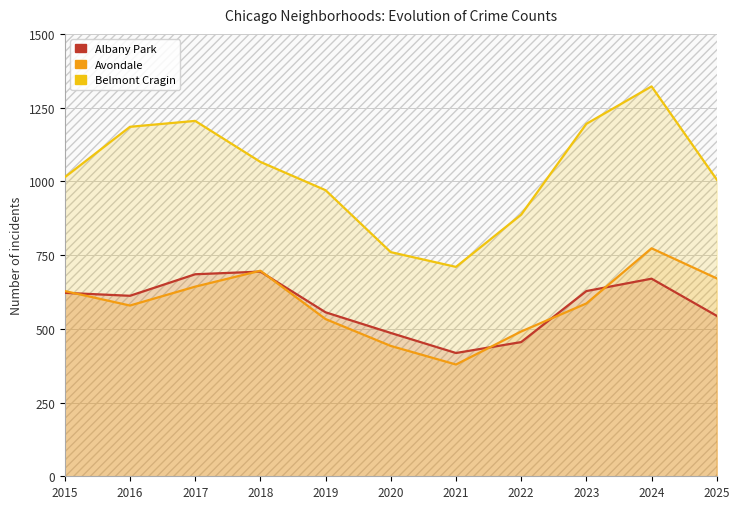

What is the value of the Avondale point at the 6th from the left?

442